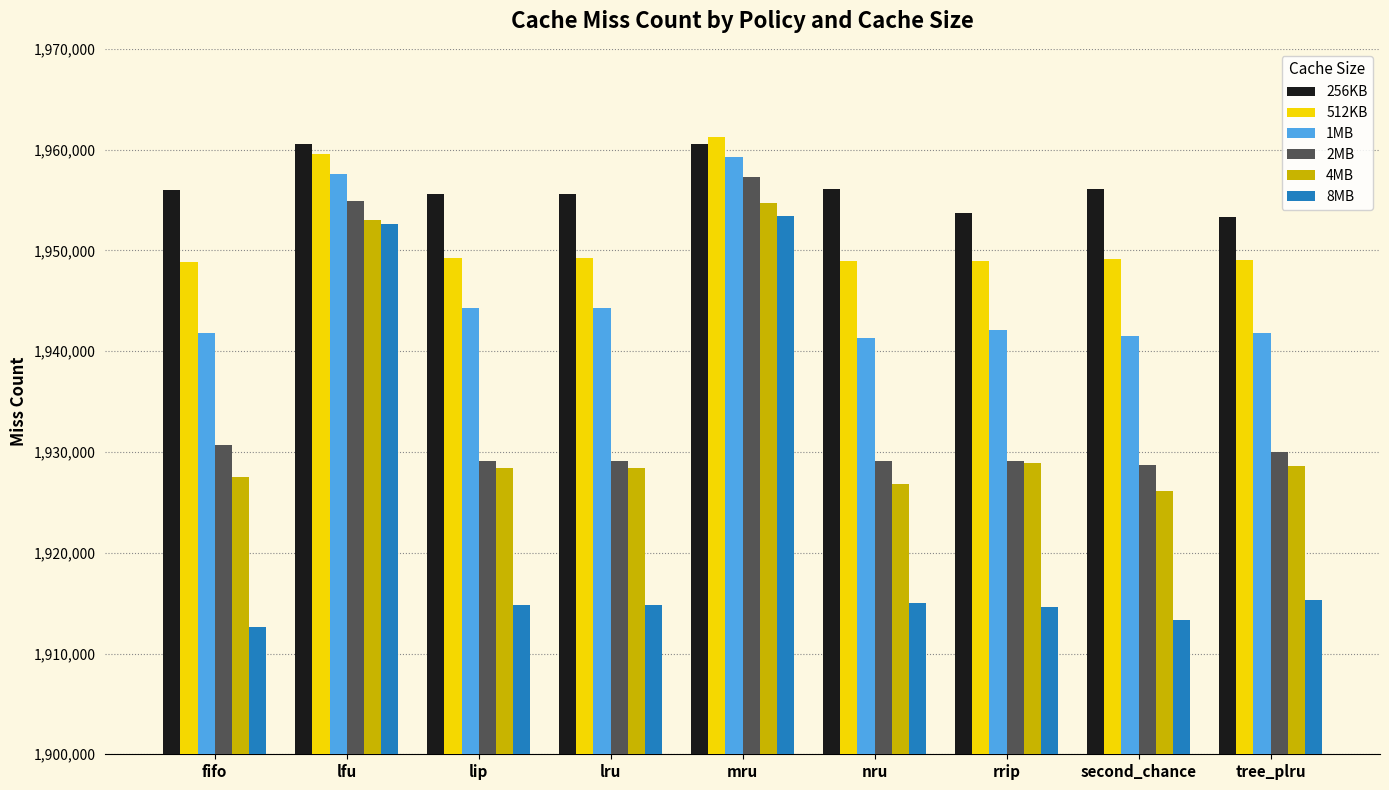

Which series changed the most between lfu and lip?

8MB